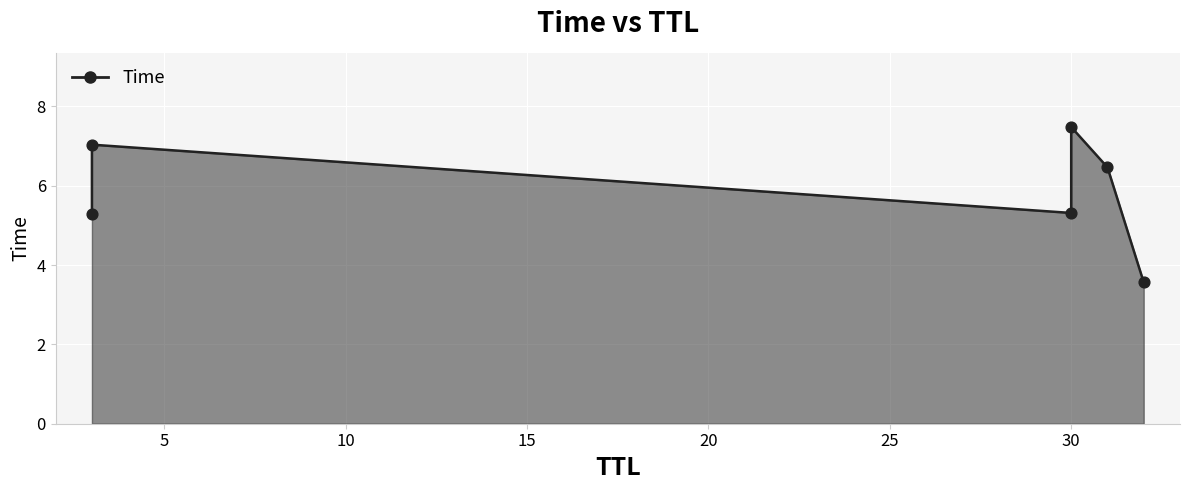

Approximately how many times larger is the value at 3 compared to 3?

1.3